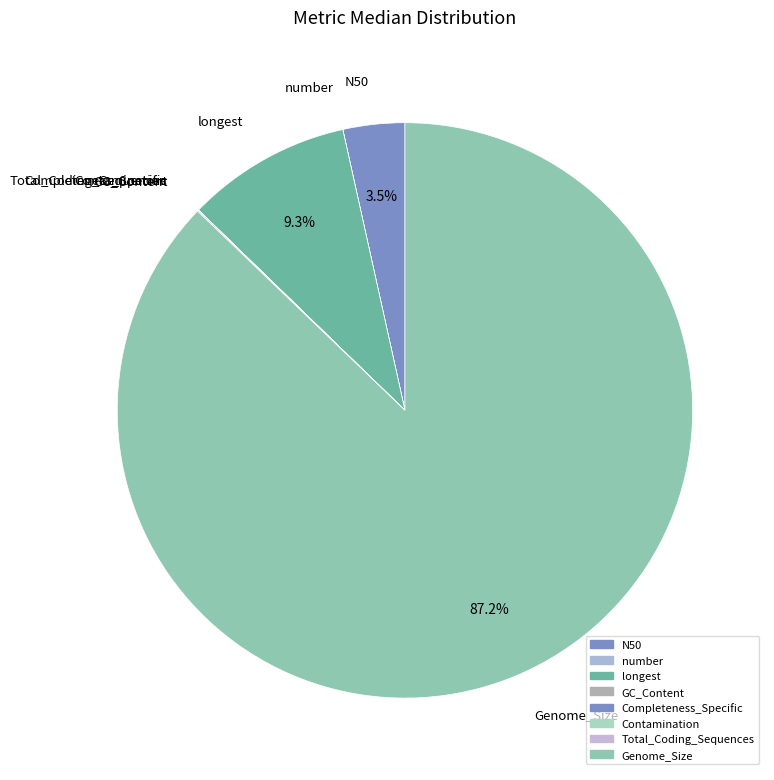

To the nearest percent, what portion does Genome_Size represent?

87%